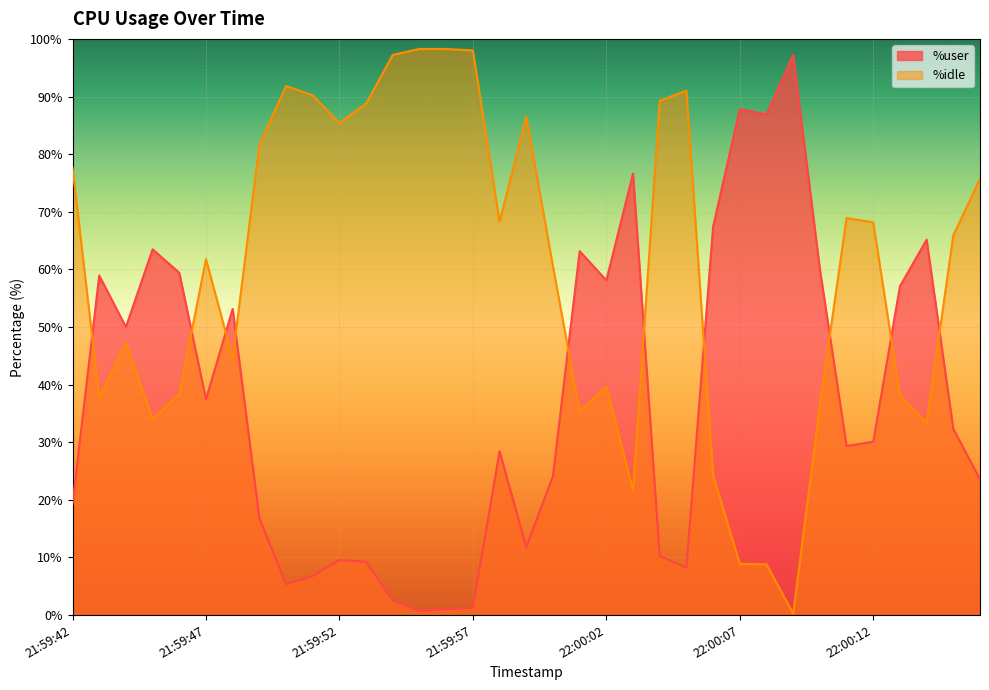

Which category has the lowest value in the %user series?

21:59:55